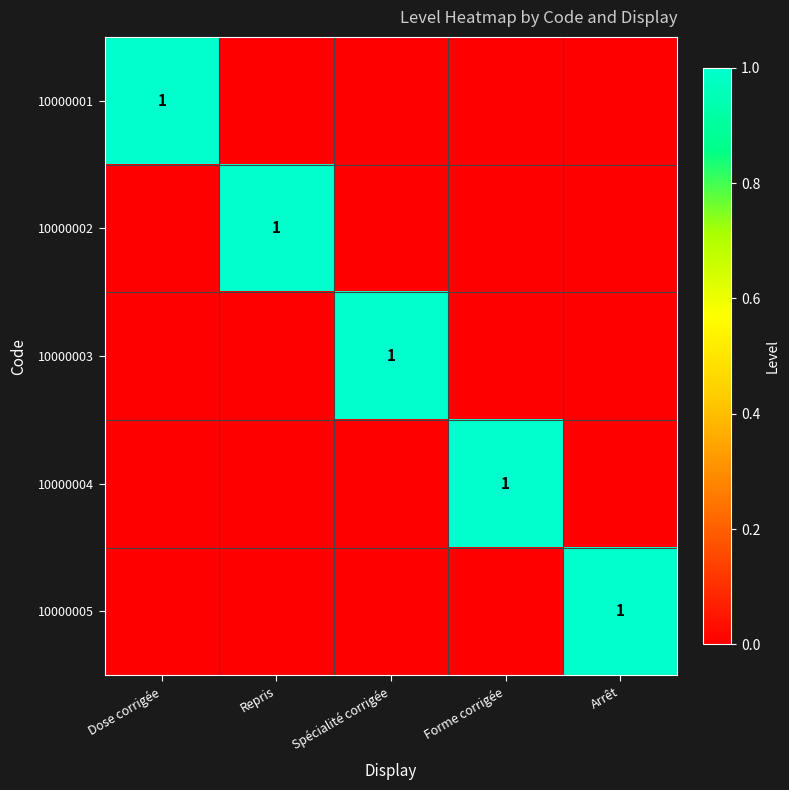

The 10000005 series shows 1 at Arrêt. True or false?

True